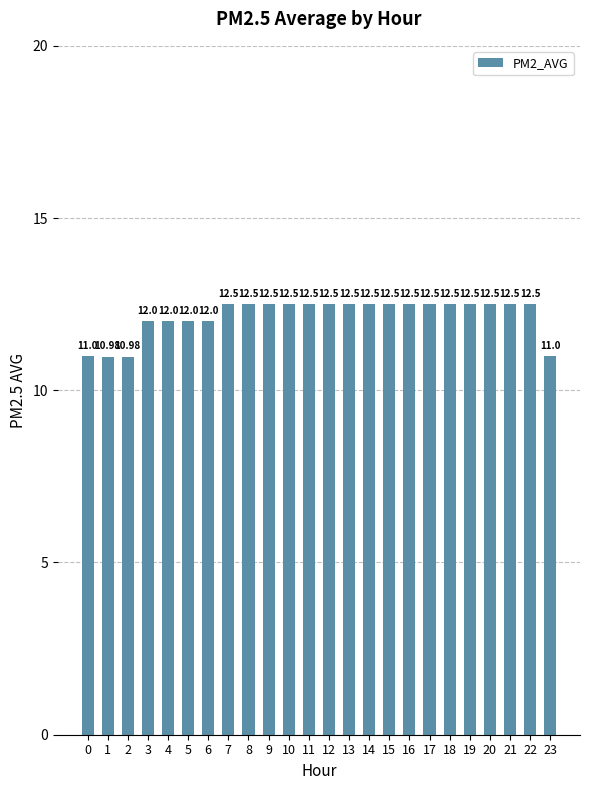

True or false: the data shows 12.5 at 21.

True